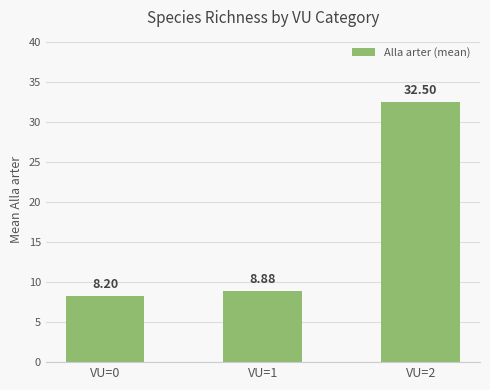

Reading left to right, list all the values displayed in this chart.

8.2	8.9	32.5